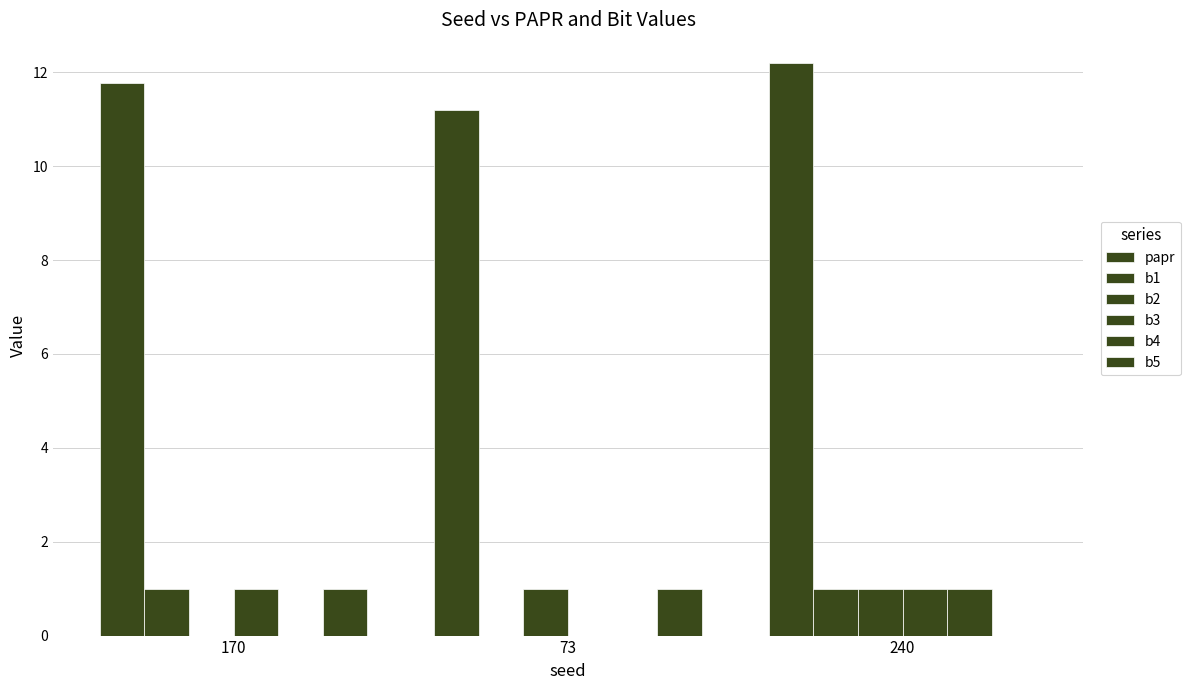

The value of b3 at 240 is 1.0. True or false?

True